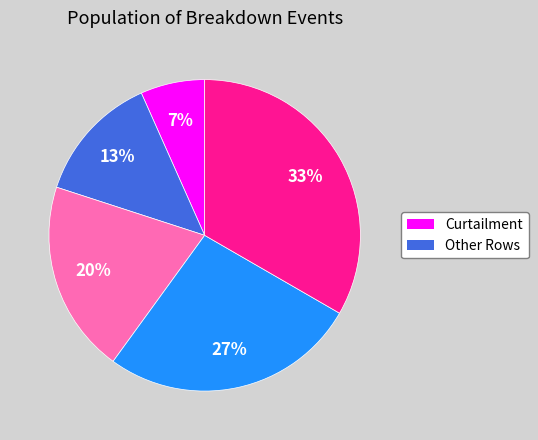

To the nearest percent, what is the average slice percentage?

20%